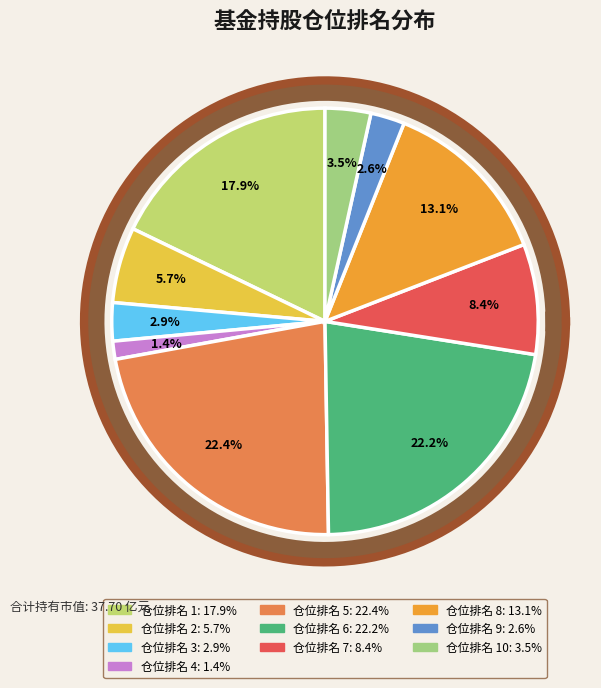

Does 7 represent more than half of the total?

No